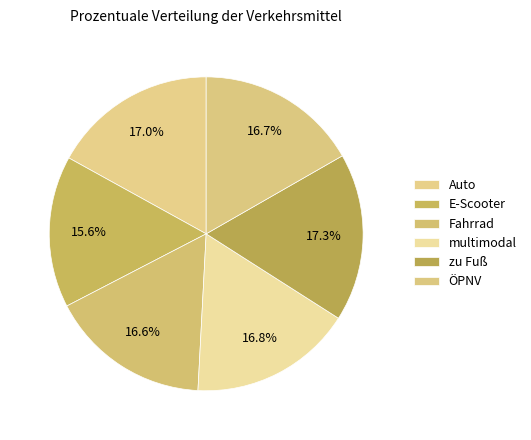

To the nearest percent, what is the average slice percentage?

17%